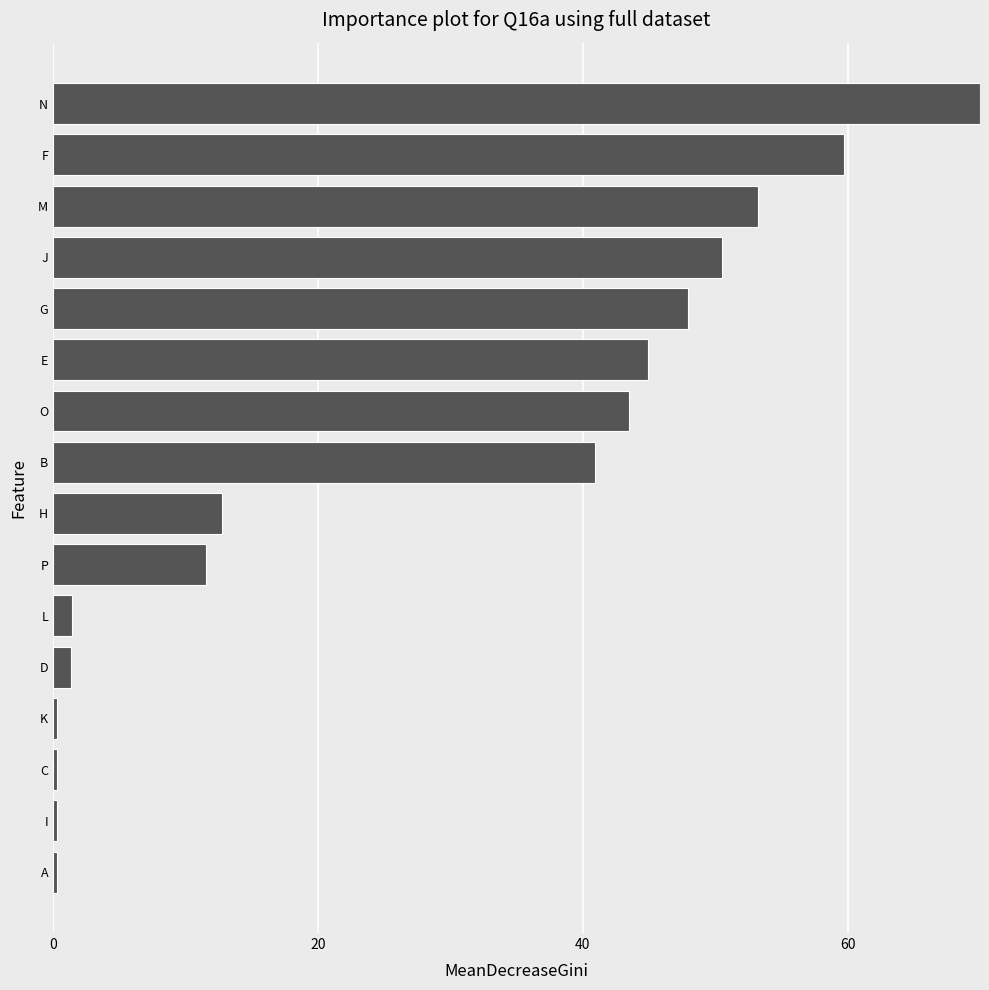

Which has a higher value, C or G?

G